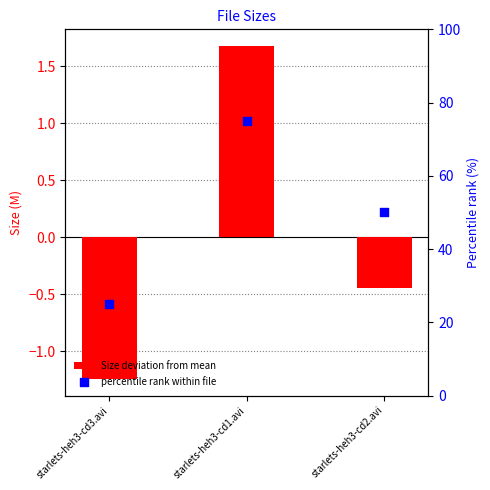

Which series has the widest spread of Y values?

percentile rank within file